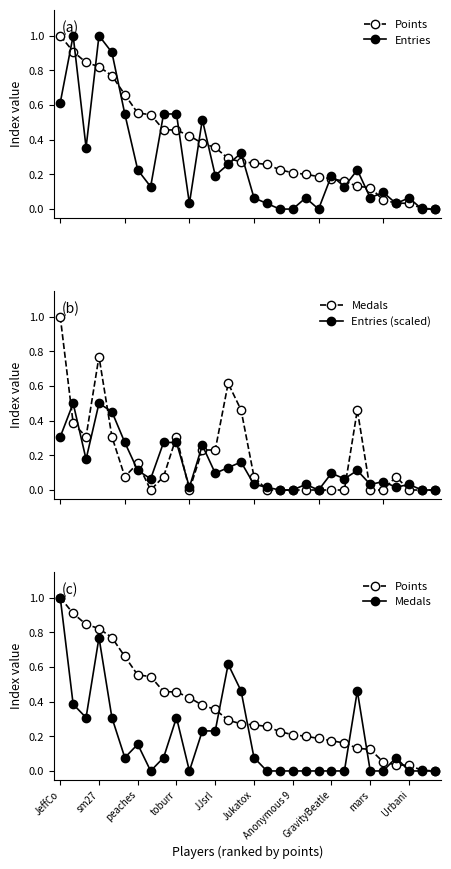

What is the difference between the second highest and minimum values in the Medals series?

0.8